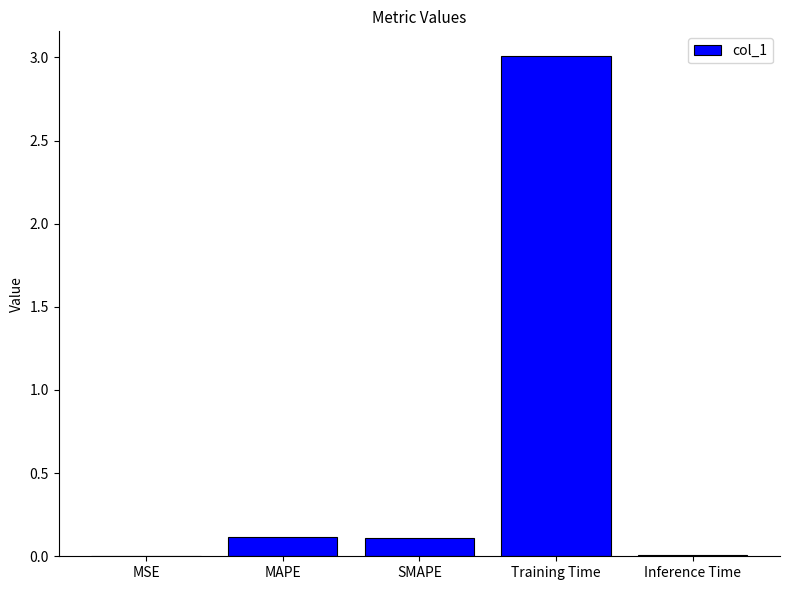

Does the chart contain stacked bars?

No